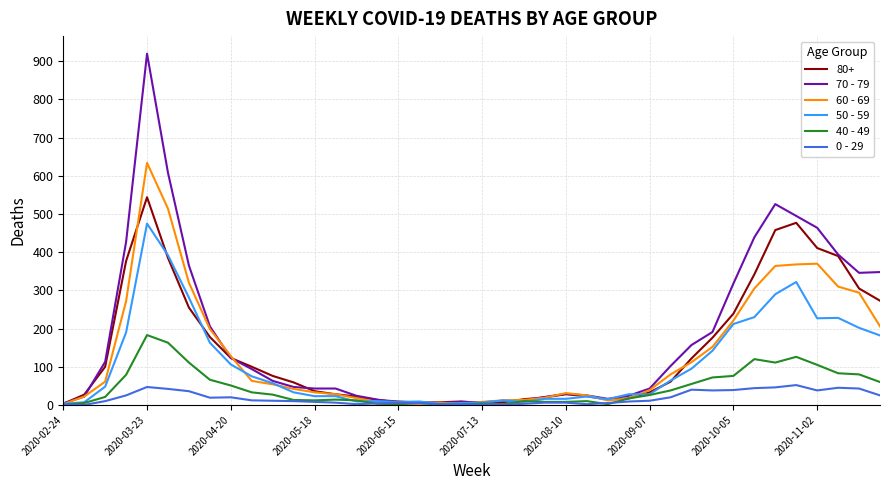

How many lines are shown in the chart?

6